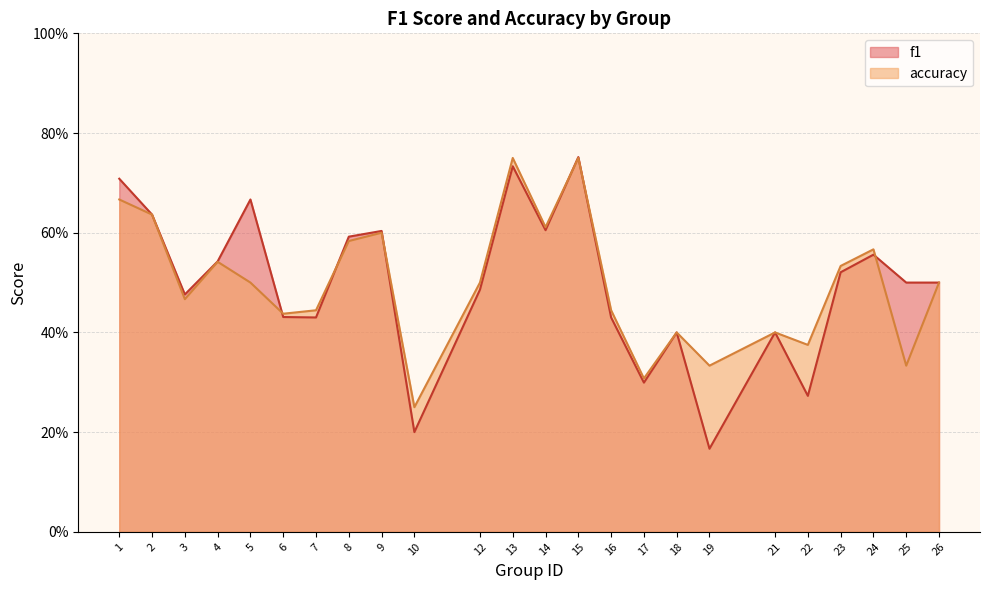

Is the value of f1 at 7 greater than the value of accuracy at 16?

No